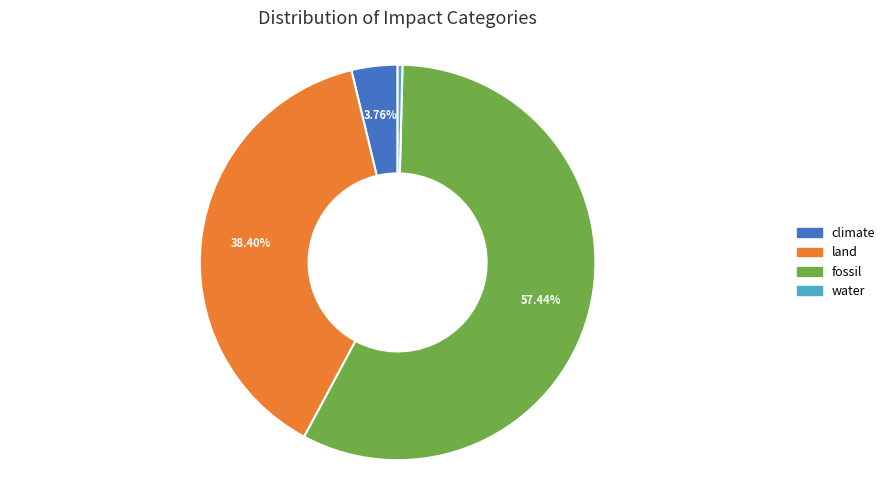

Count the number of slices in the pie.

4